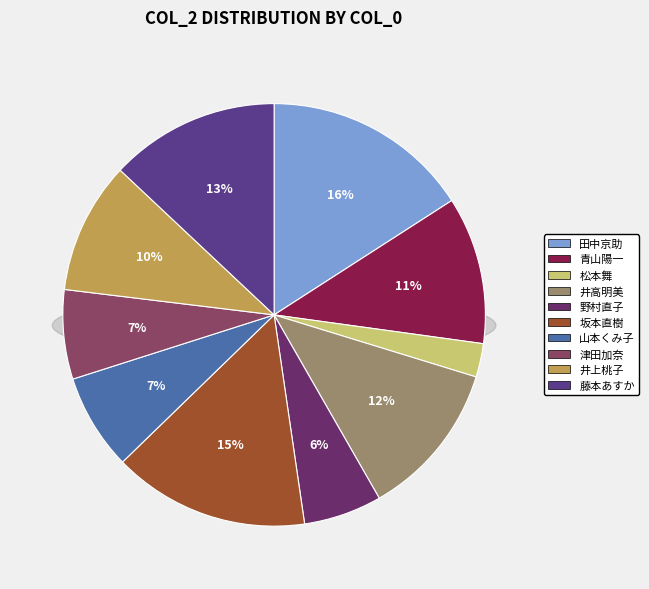

To the nearest percent, what portion does 坂本直樹 represent?

15%